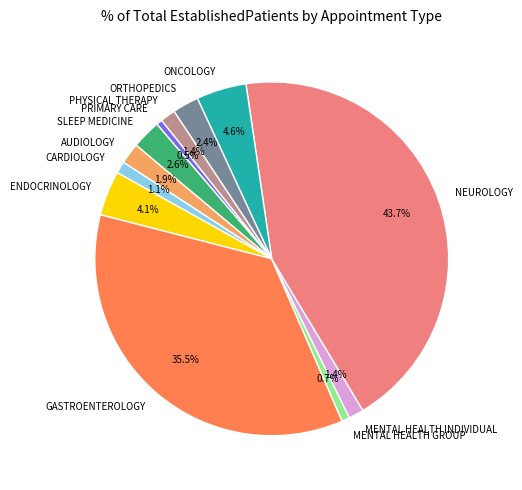

To the nearest percent, what is the average slice percentage?

8%